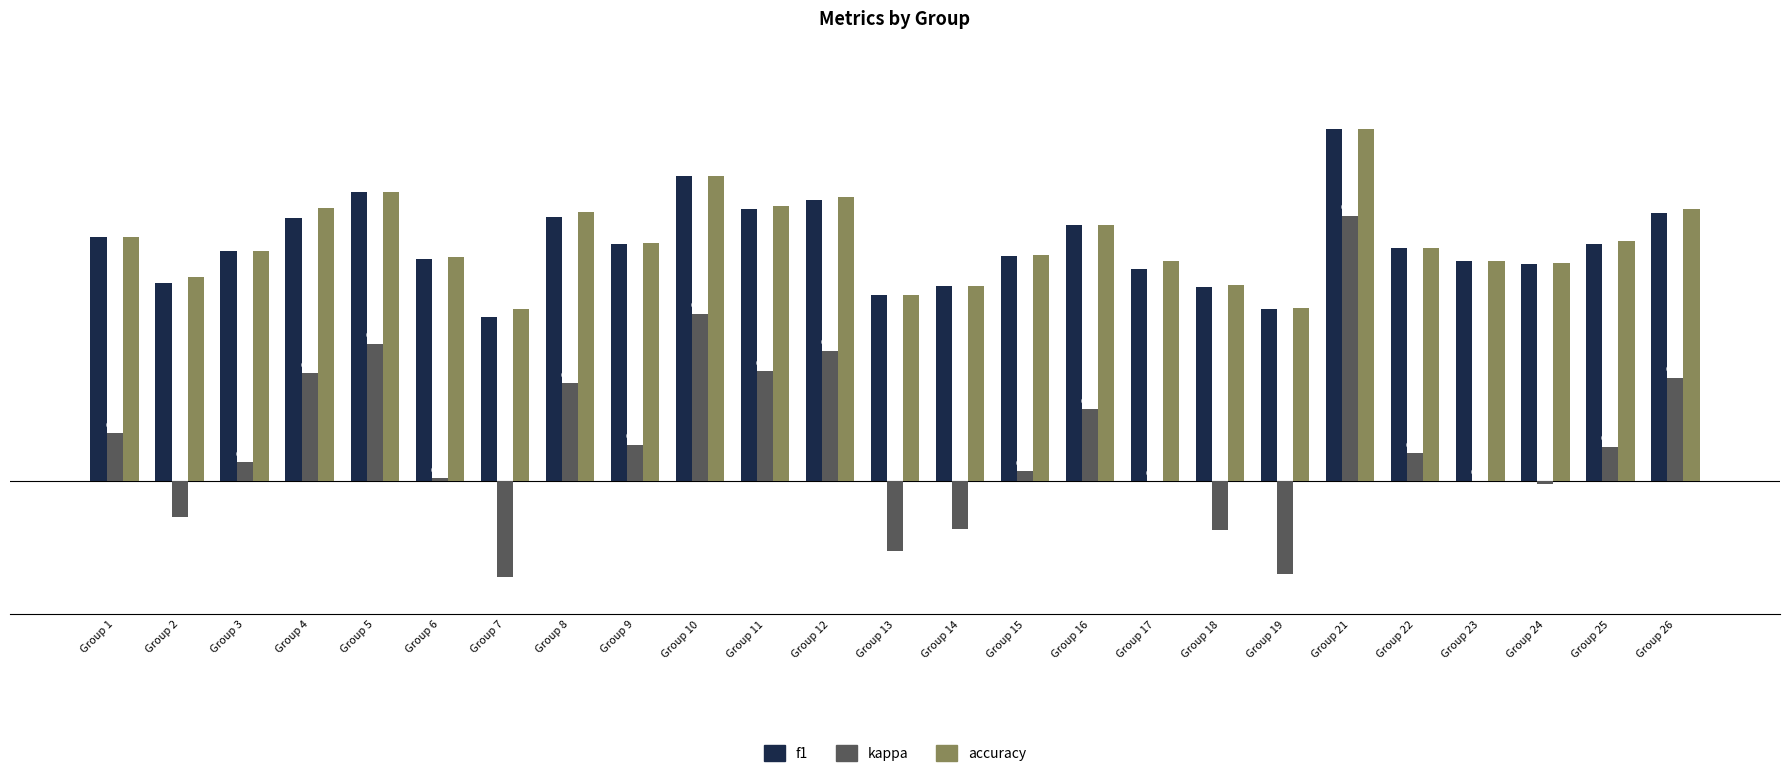

The f1 series shows 0.5 at Group 15. True or false?

True